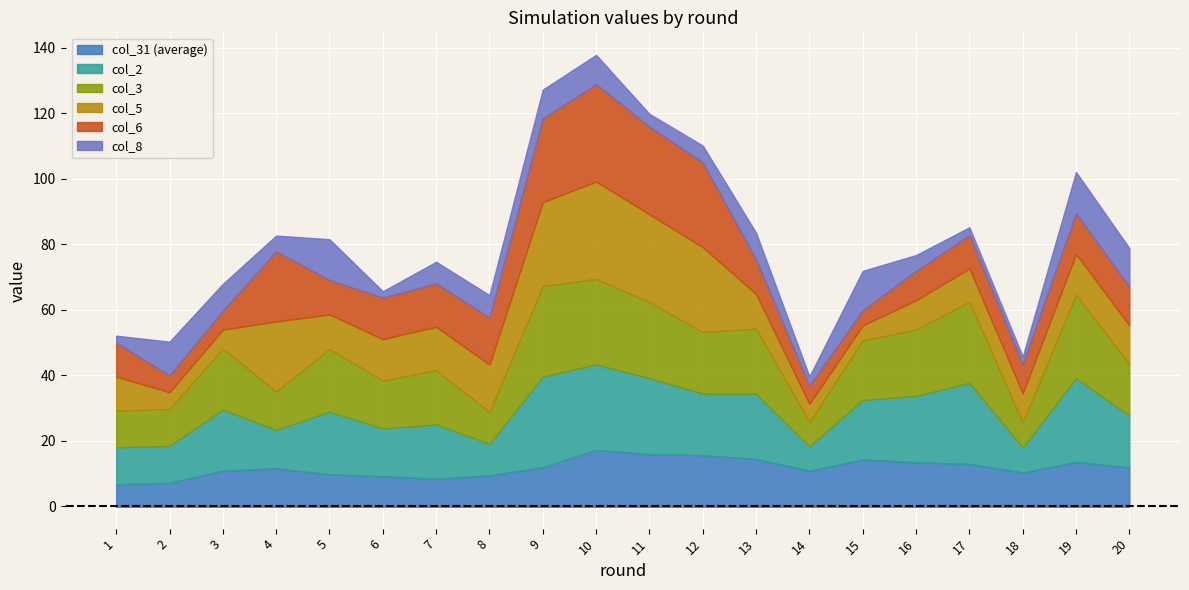

Reading left to right, list all the values displayed in this chart.

col_31: 6.7	7.1	10.8	11.5	9.7	9.1	8.3	9.4	11.9	17.2	15.8	15.6	14.4	10.8	14.2	13.4	12.9	10.3	13.5	11.8
col_2: 11.3	11.3	18.7	11.7	19.2	14.6	16.6	9.7	27.7	26.1	23.2	18.8	19.9	7.4	18.2	20.3	24.8	7.7	25.5	15.9
col_3: 11.3	11.3	18.7	11.7	19.2	14.6	16.6	9.7	27.7	26.1	23.2	18.8	19.9	7.4	18.2	20.3	24.8	7.7	25.5	15.9
col_5: 10.4	5.1	5.8	21.4	10.5	12.7	13.3	14.5	25.6	29.8	26.8	25.9	10.5	5.6	4.6	8.9	10.2	8.9	12.5	11.7
col_6: 10.4	5.1	5.8	21.4	10.5	12.7	13.3	14.5	25.6	29.8	26.8	25.9	10.5	5.6	4.6	8.9	10.2	8.9	12.5	11.7
col_8: 2.1	10.3	8.2	4.8	12.5	1.9	6.6	6.8	8.8	8.9	3.9	5.2	8.2	2.8	12.0	4.9	2.4	2.4	12.6	11.9